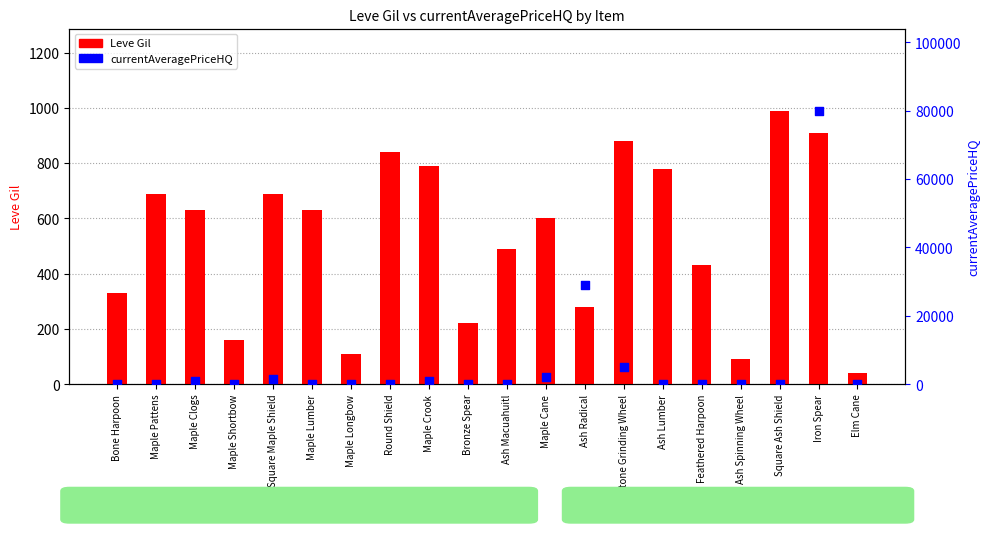

What is the total value across all series at Maple Lumber?

742.0